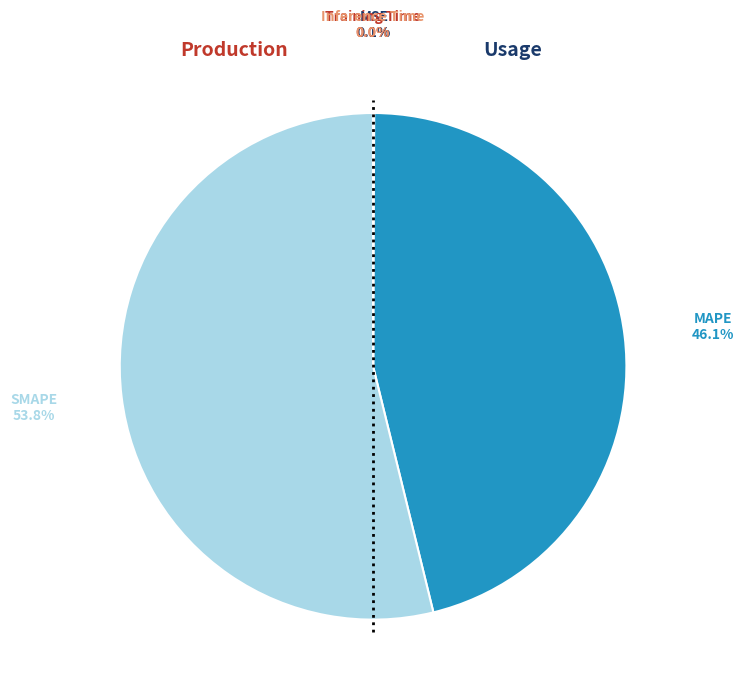

Does any single category account for the majority?

Yes